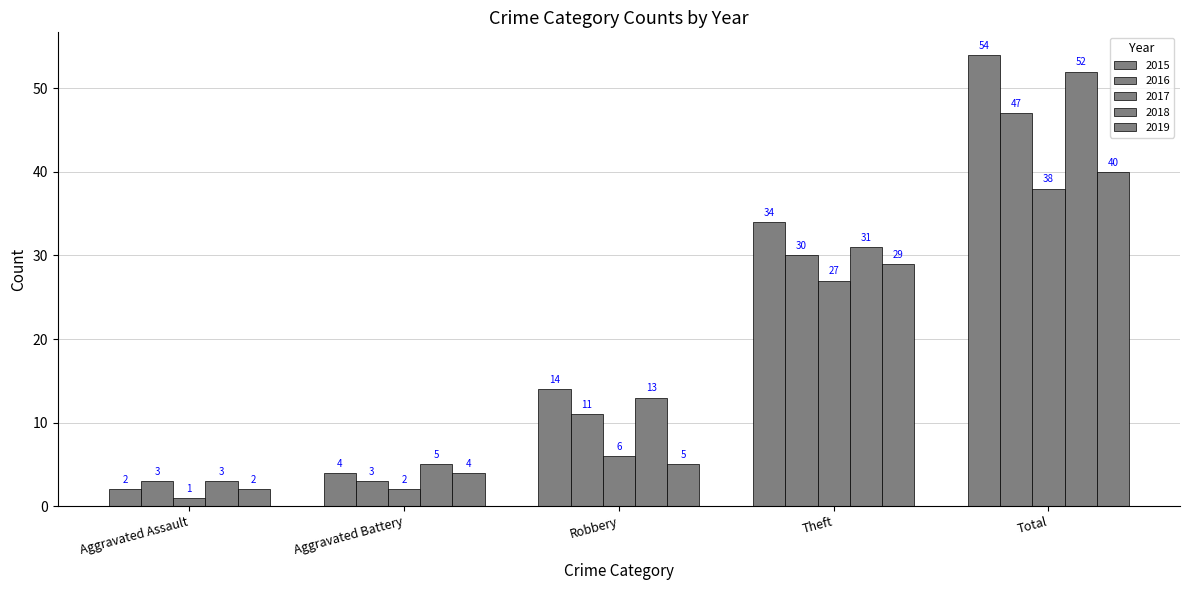

Does the chart contain stacked bars?

No